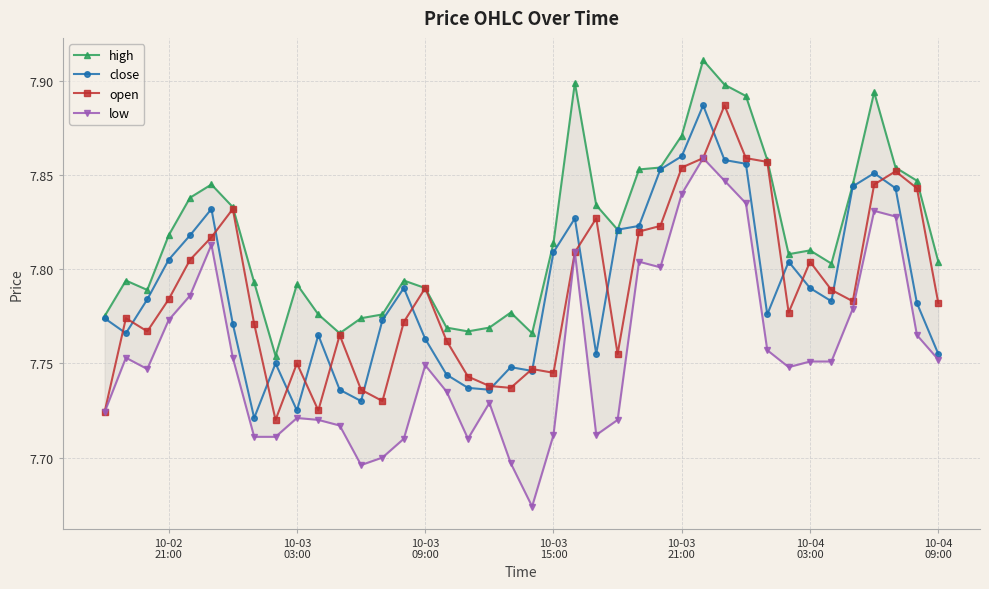

Count the open values in the range 7 to 8.

40